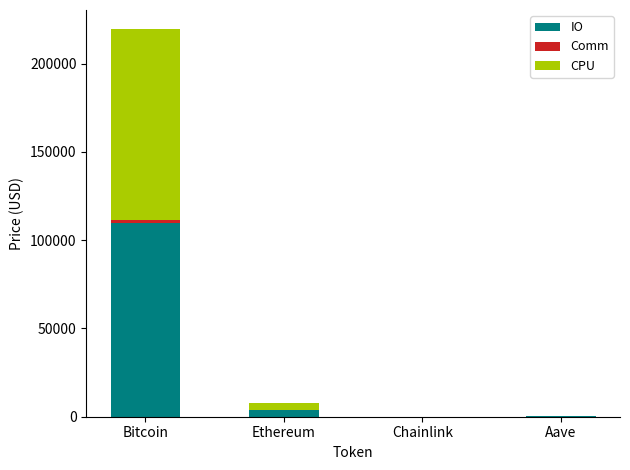

Reading left to right, transcribe all the data shown in this chart.

IO: 109683.0	3903.8	17.5	223.2
Comm: 1623.0	56.3	-0.0	6.5
CPU: 108060.0	3847.4	17.5	216.7